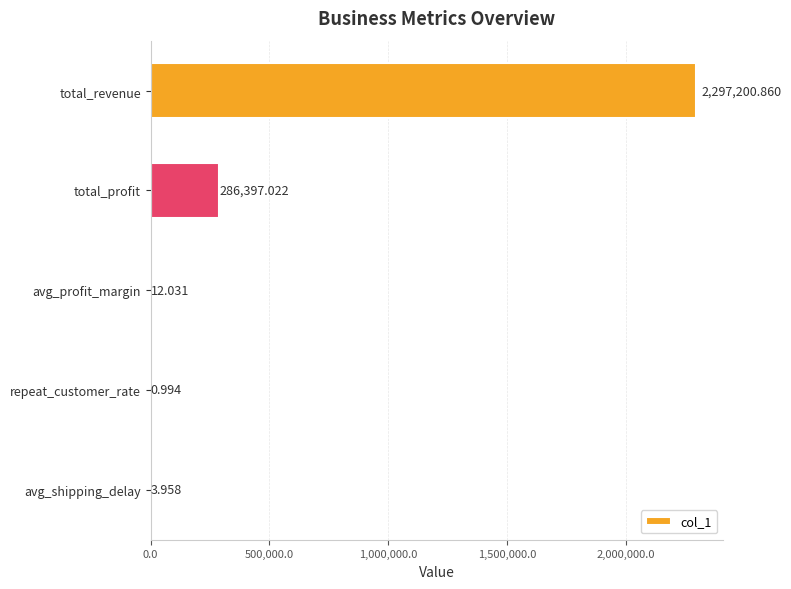

Which has a higher value, avg_profit_margin or total_revenue?

total_revenue